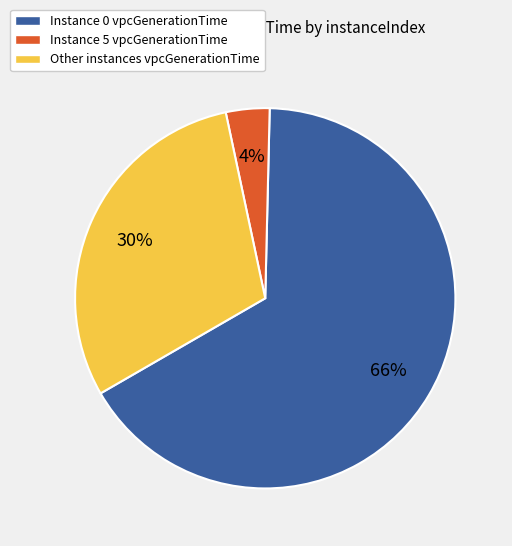

To the nearest percent, what percentage of the pie is Instance 5 vpcGenerationTime?

4%